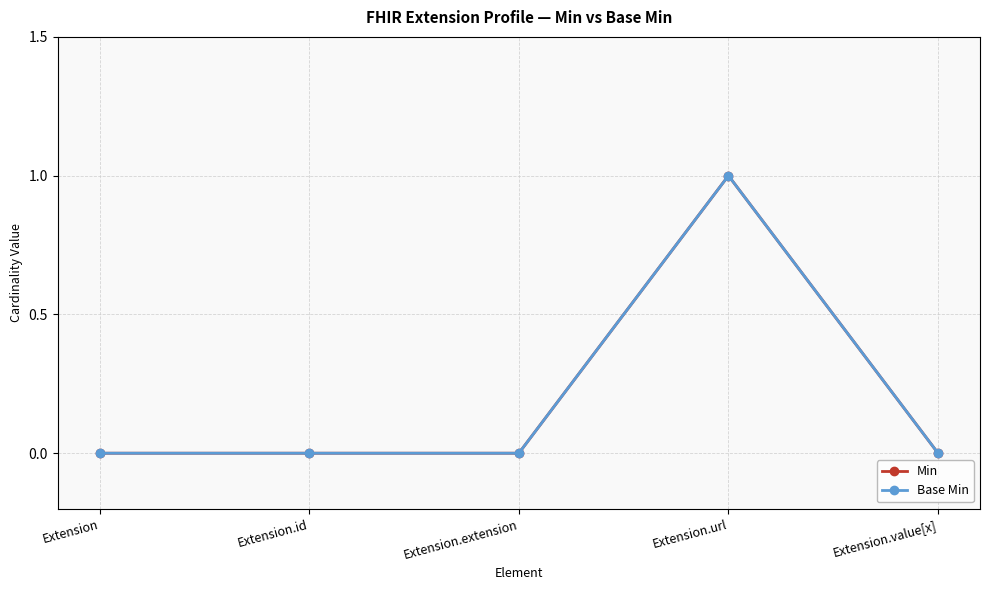

Does the chart have visible grid lines?

Yes